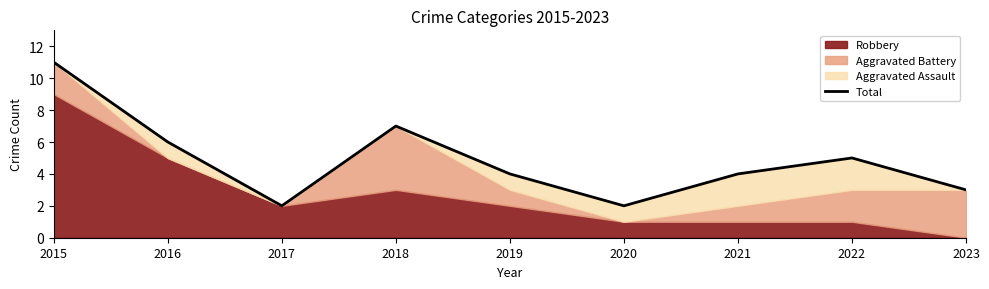

How many data points does each series have?

9